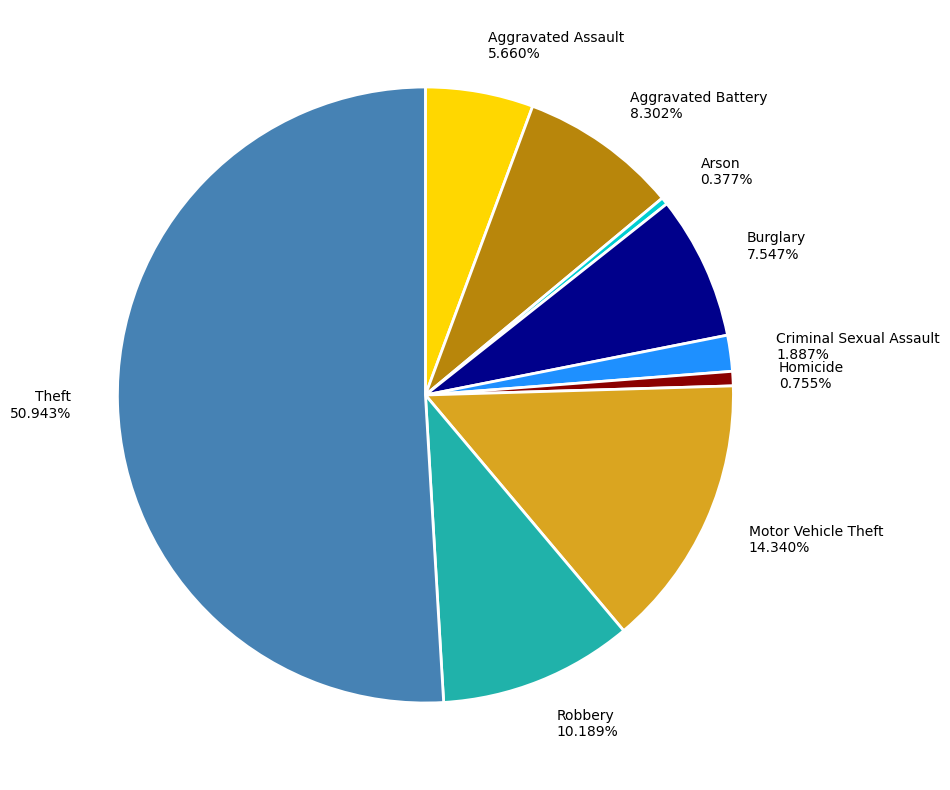

Which slice represents more than half of the pie?

Theft